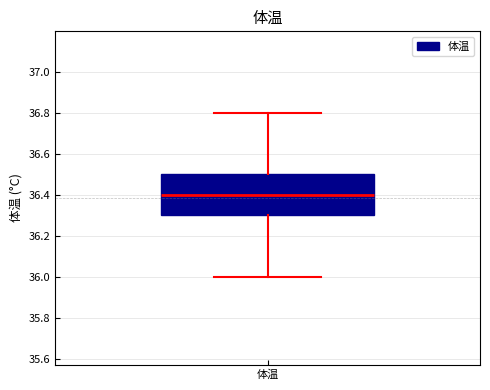

Where is the lower edge of the box for 体温 on the y-axis? The values are not printed on the chart, so give them approximately, as read against the axis.

36.3